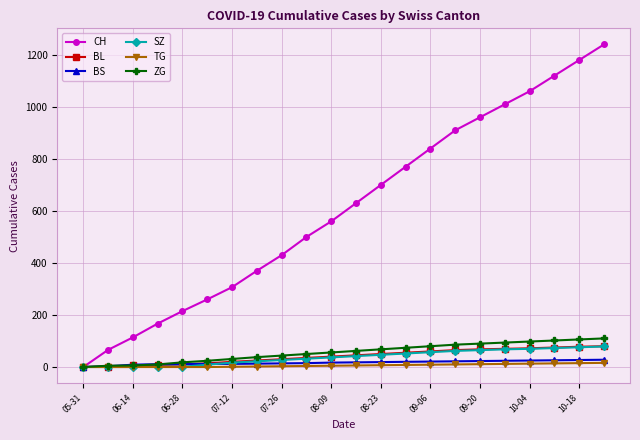

What are all the series names shown in the legend?

CH, BL, BS, SZ, TG, ZG